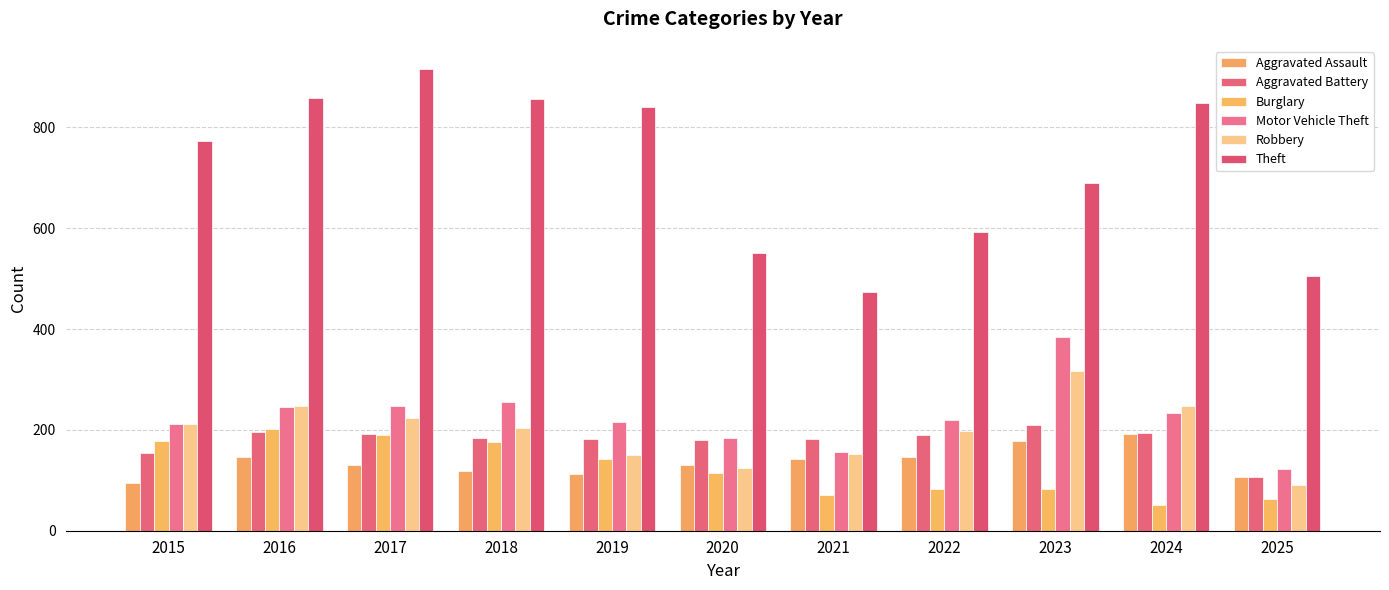

Is the value of Aggravated Assault at 2025 greater than the value of Robbery at 2019?

No